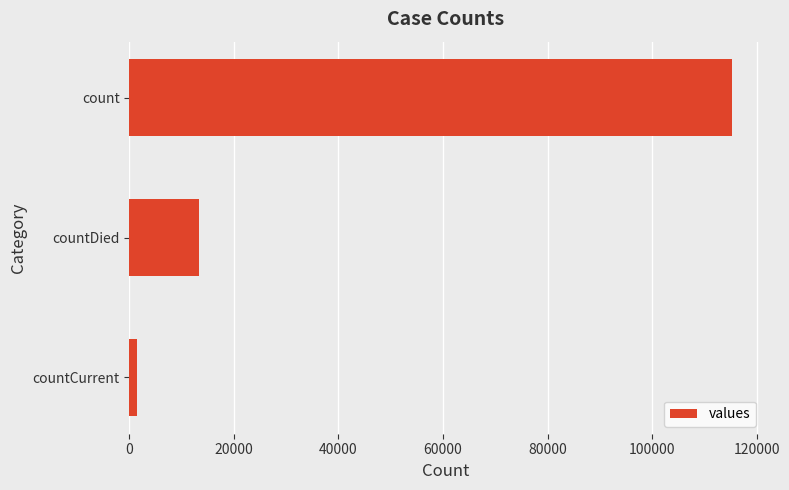

How many data points does each series have?

3